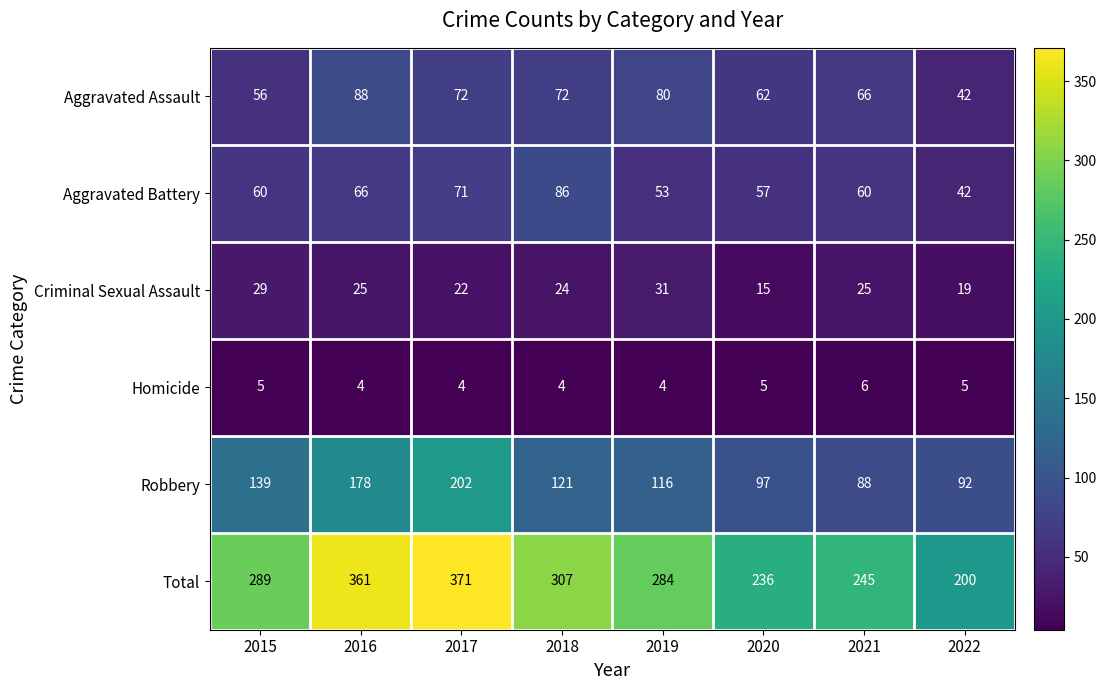

How many data points in Robbery are less than 121?

4